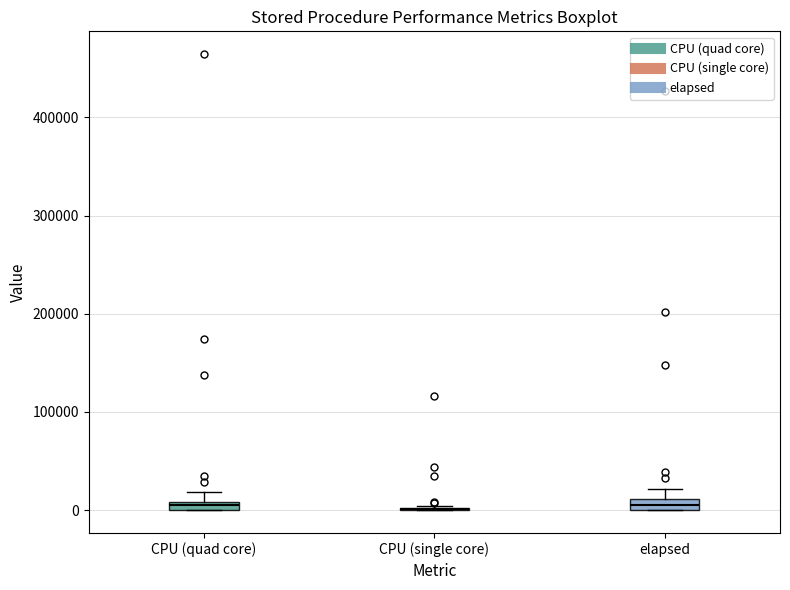

Where does the upper whisker of the box for elapsed end on the y-axis? The values are not printed on the chart, so give them approximately, as read against the axis.

20000